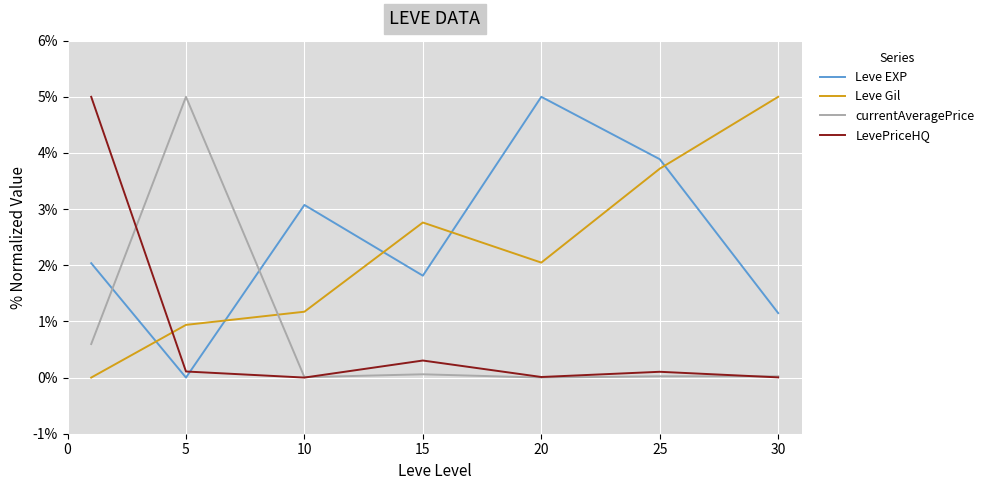

What is the maximum value shown in the chart?

5.0